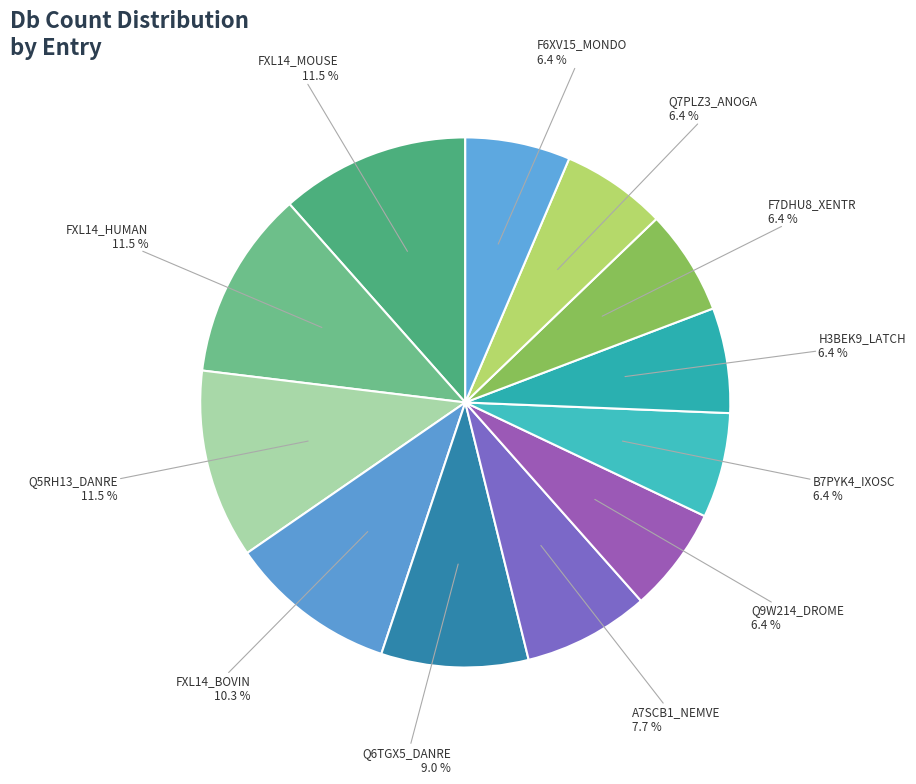

Does any single category account for the majority?

No